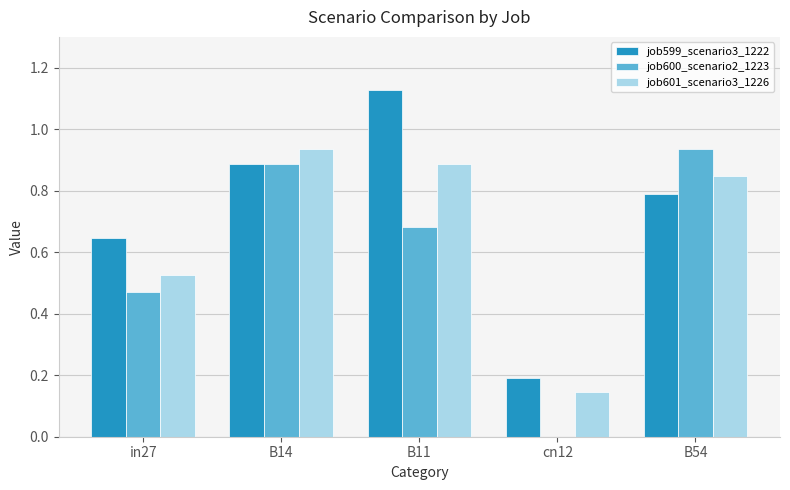

Which category has the highest value in the job600_scenario2_1223 series?

B54